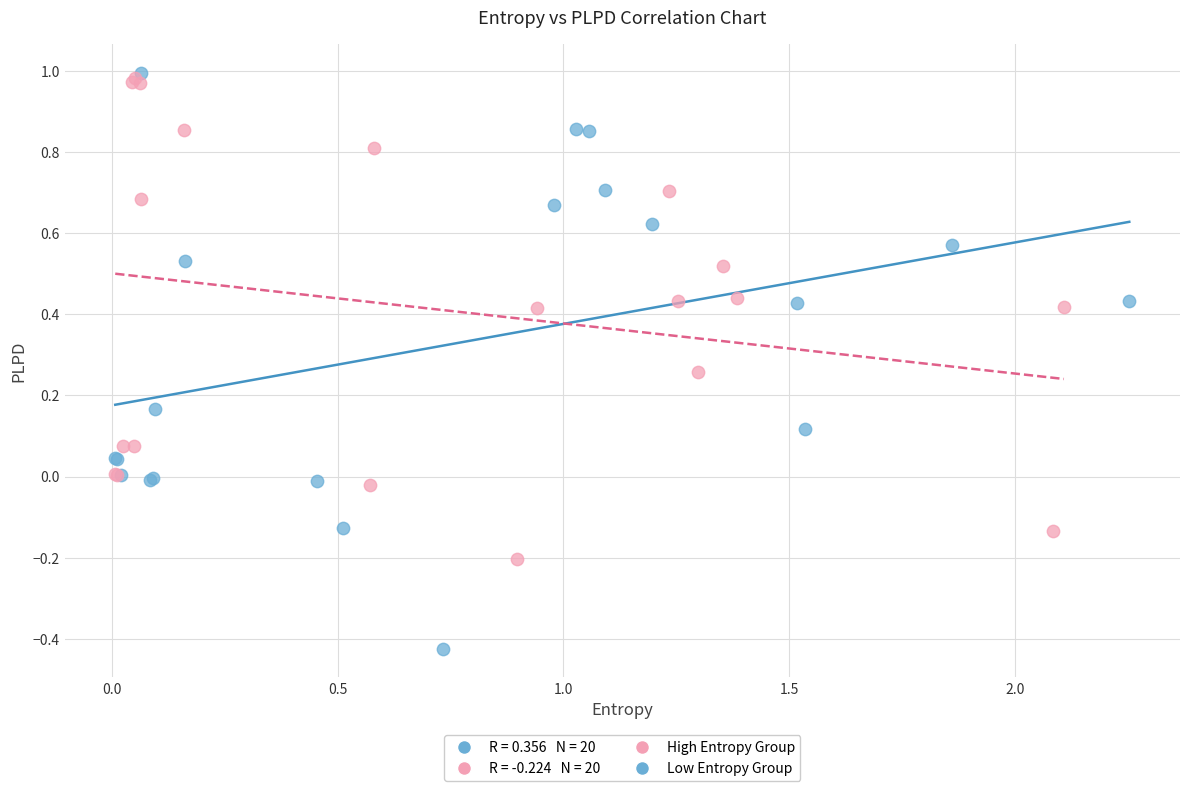

Which series contains the lowest Y value?

Low Entropy Group